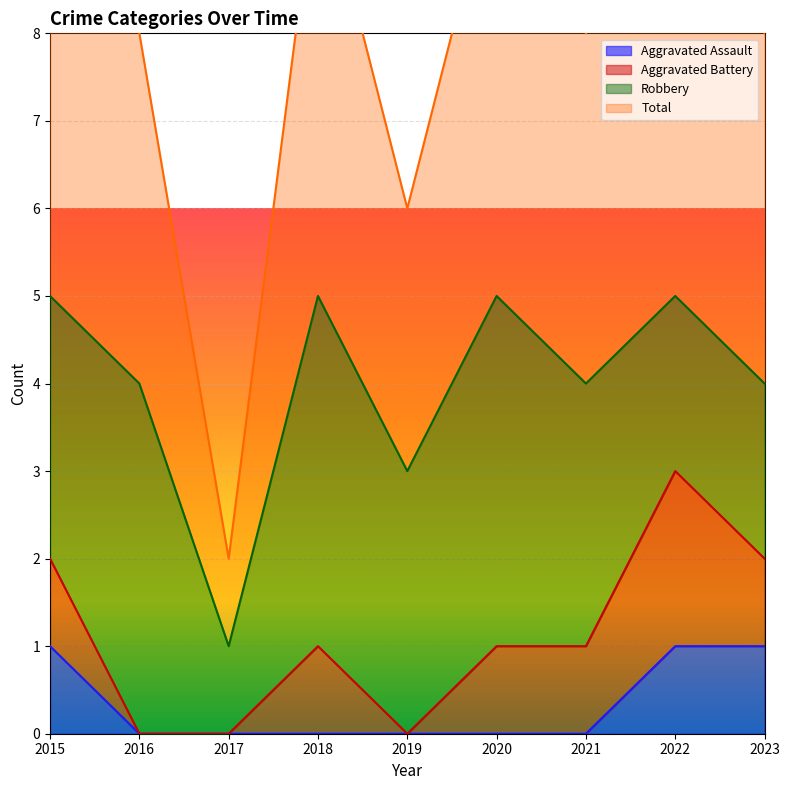

Which category has the lowest value in the Total series?

2017